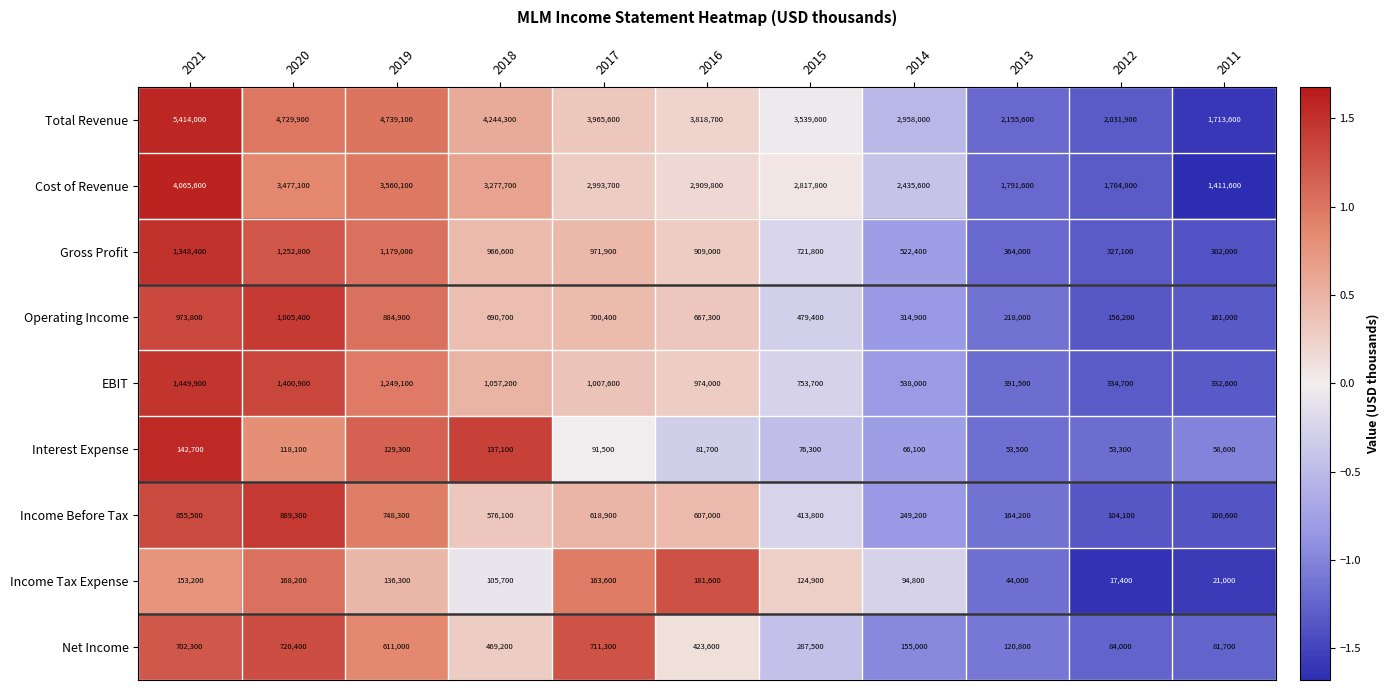

What value does the Interest Expense series have at 2020, to the nearest 10?

118100